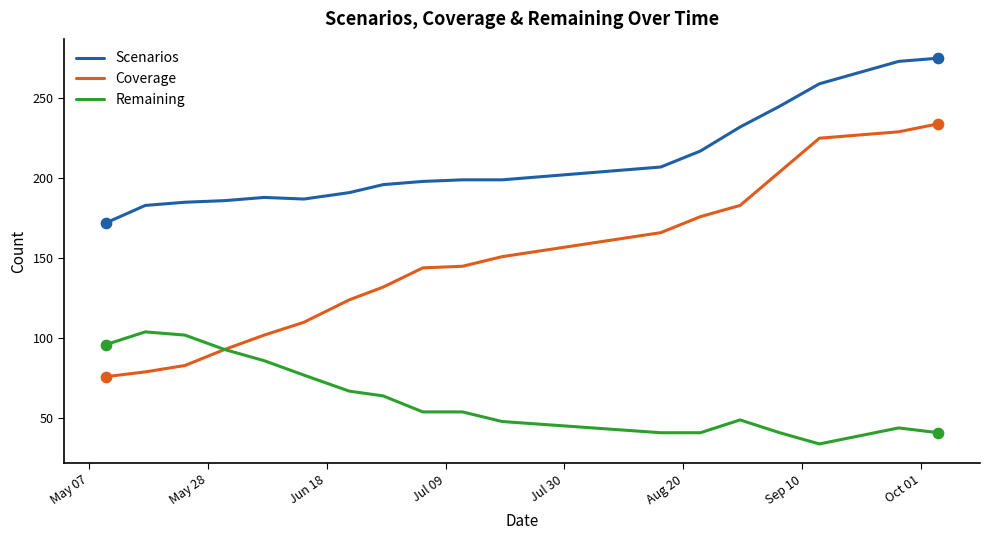

Which series has the largest range (max minus min)?

Coverage